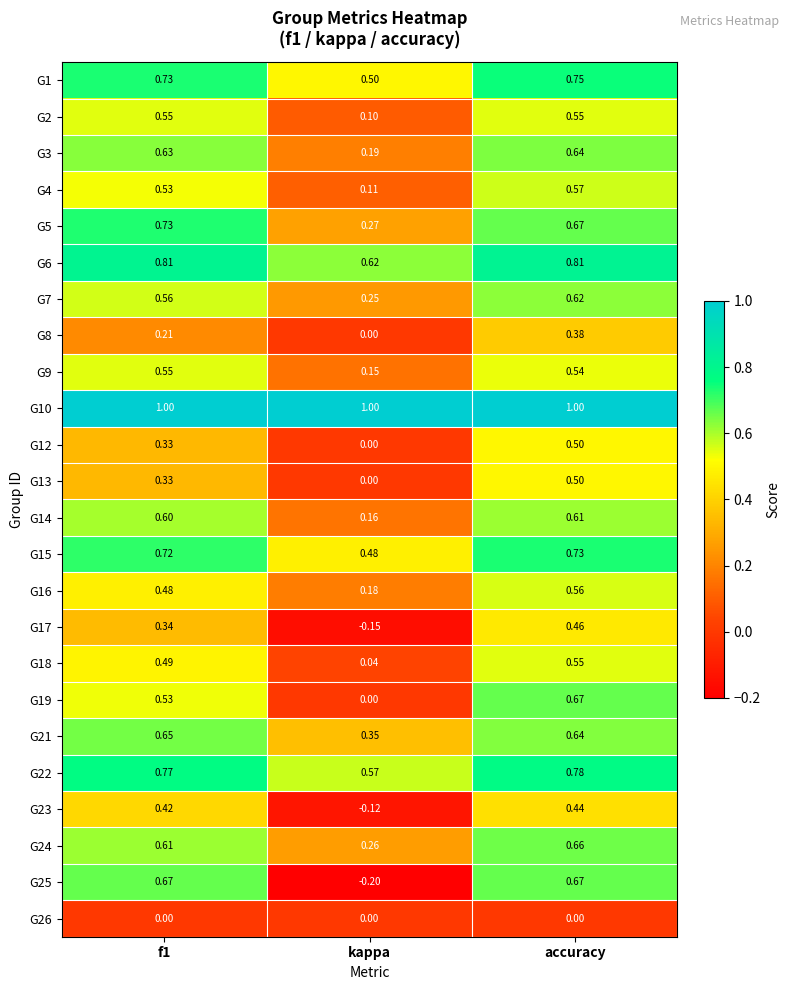

What is the maximum value shown in the chart?

1.0